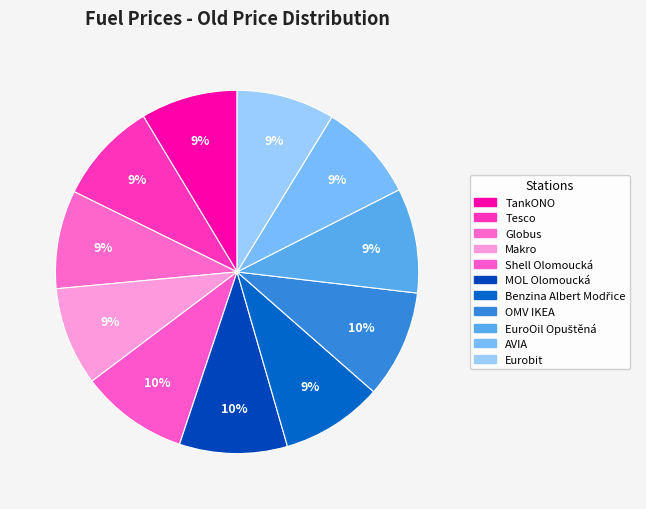

The AVIA slice represents 9% of the pie. True or false?

True